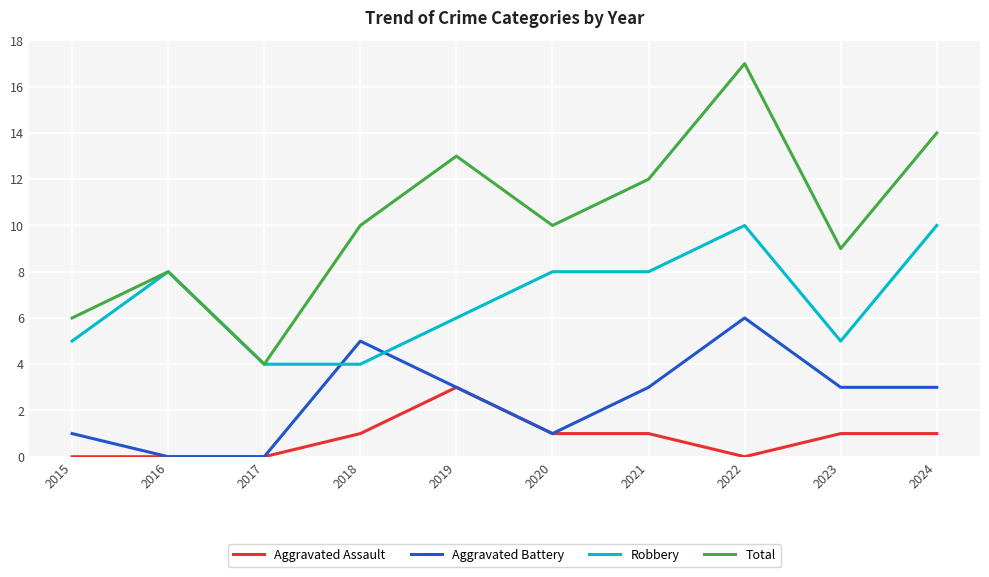

Which series has the widest spread of values?

Total